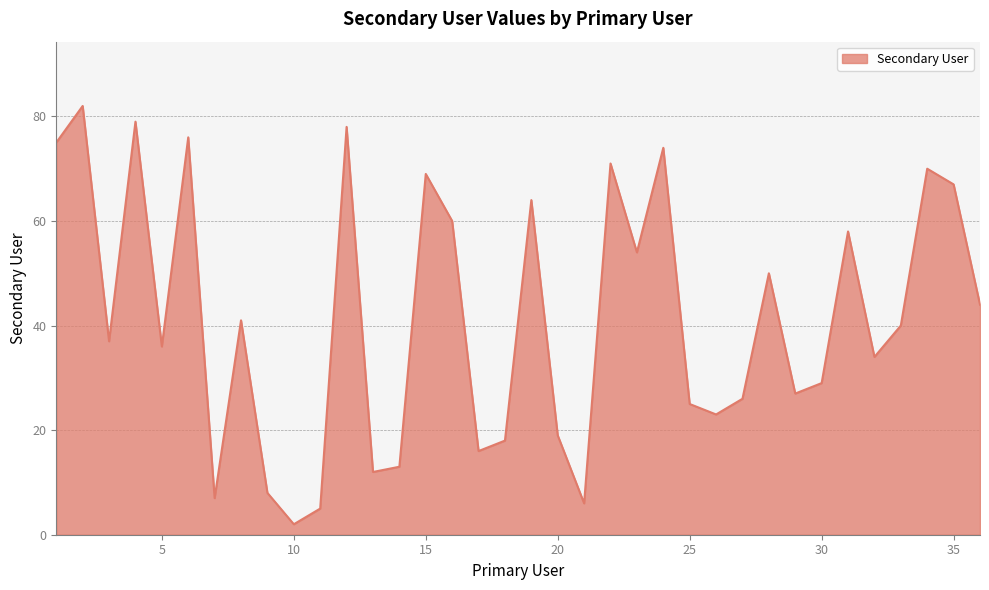

What is the difference between the maximum and minimum values?

80